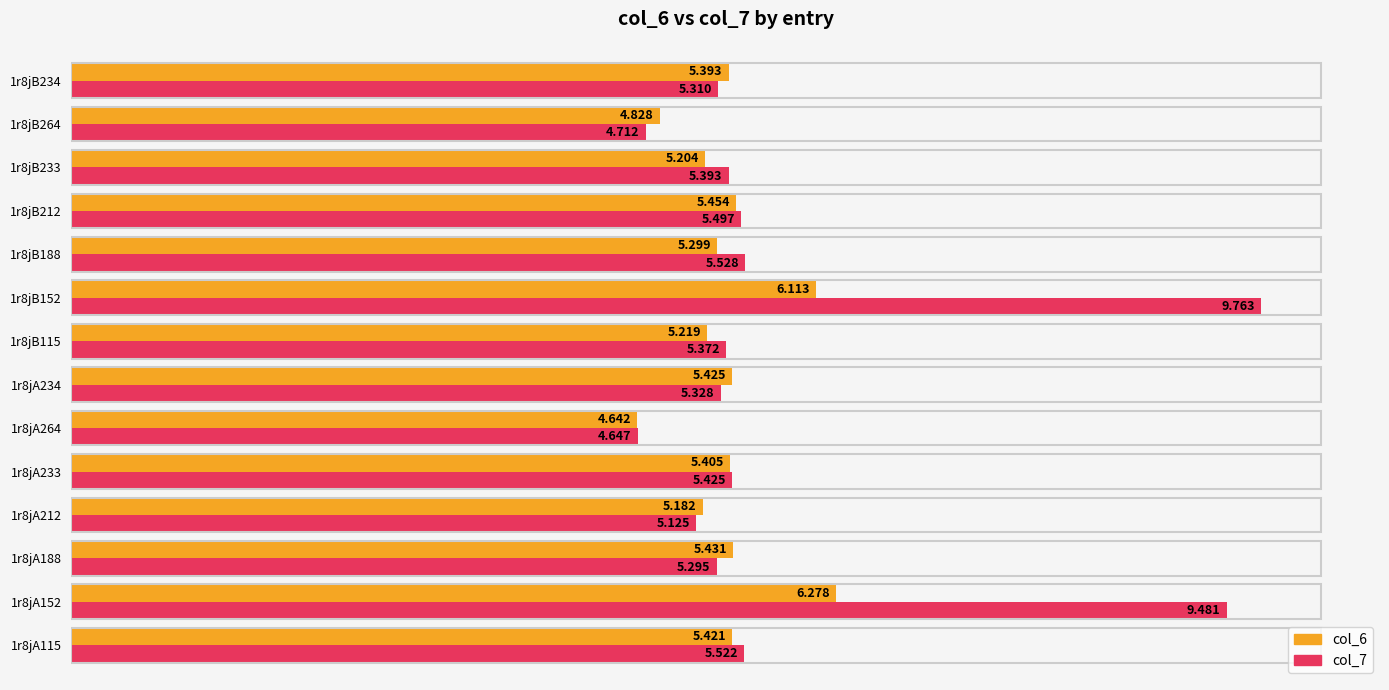

At how many categories does at least one series exceed 5?

12